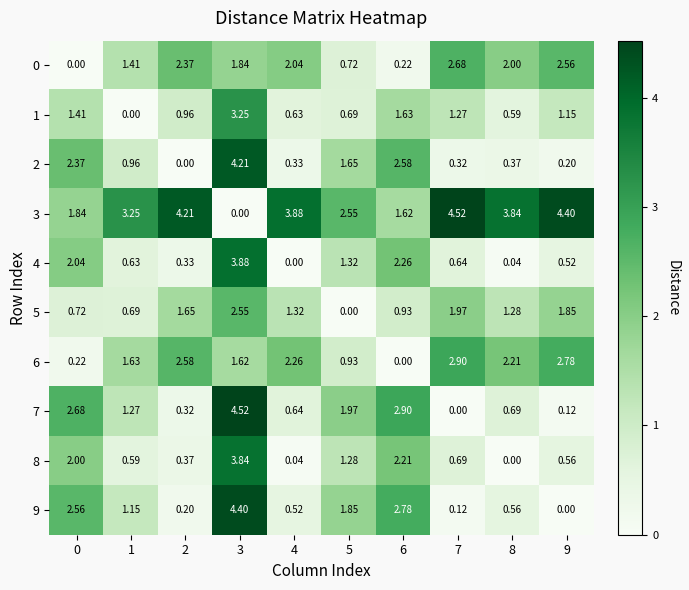

Is the value of 8 at 4 greater than the value of 5 at 7?

No